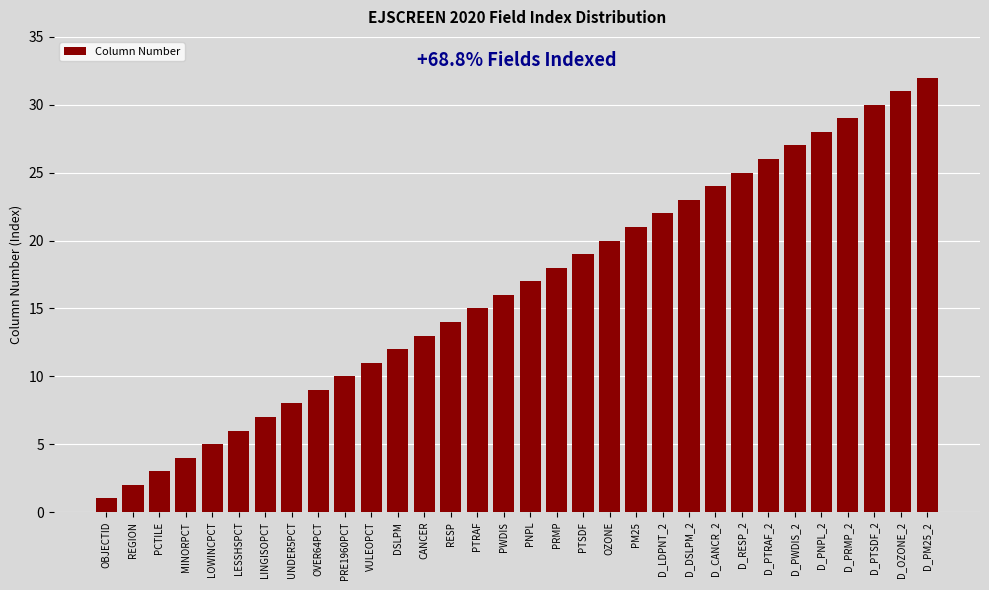

What is the sum of all values?

528